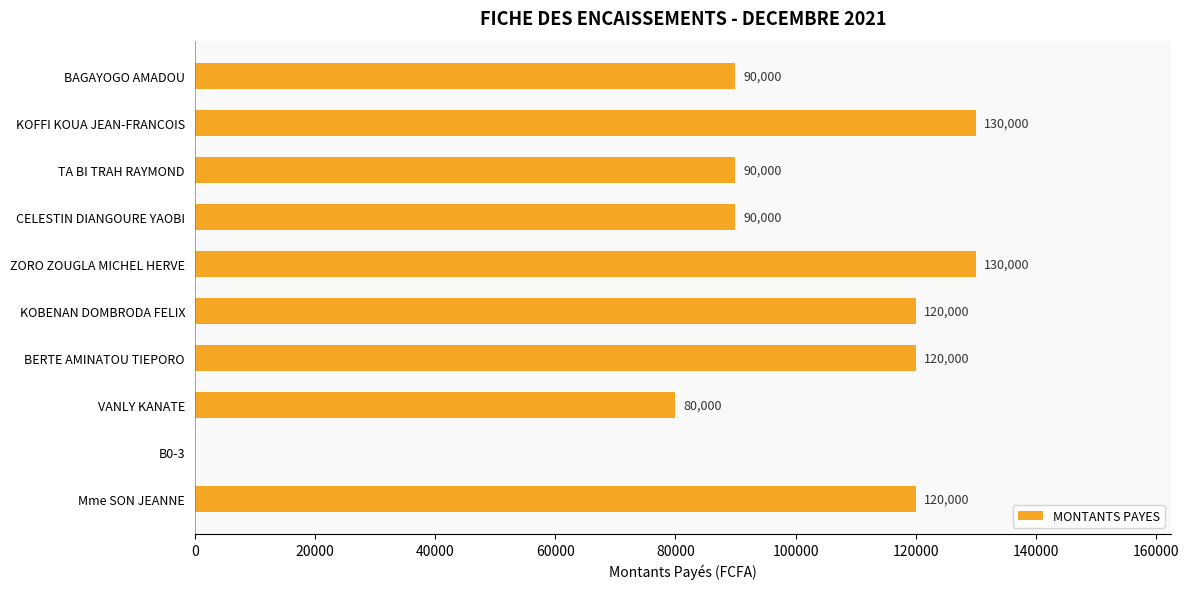

Where is the data nearest to the value 65000?

VANLY KANATE